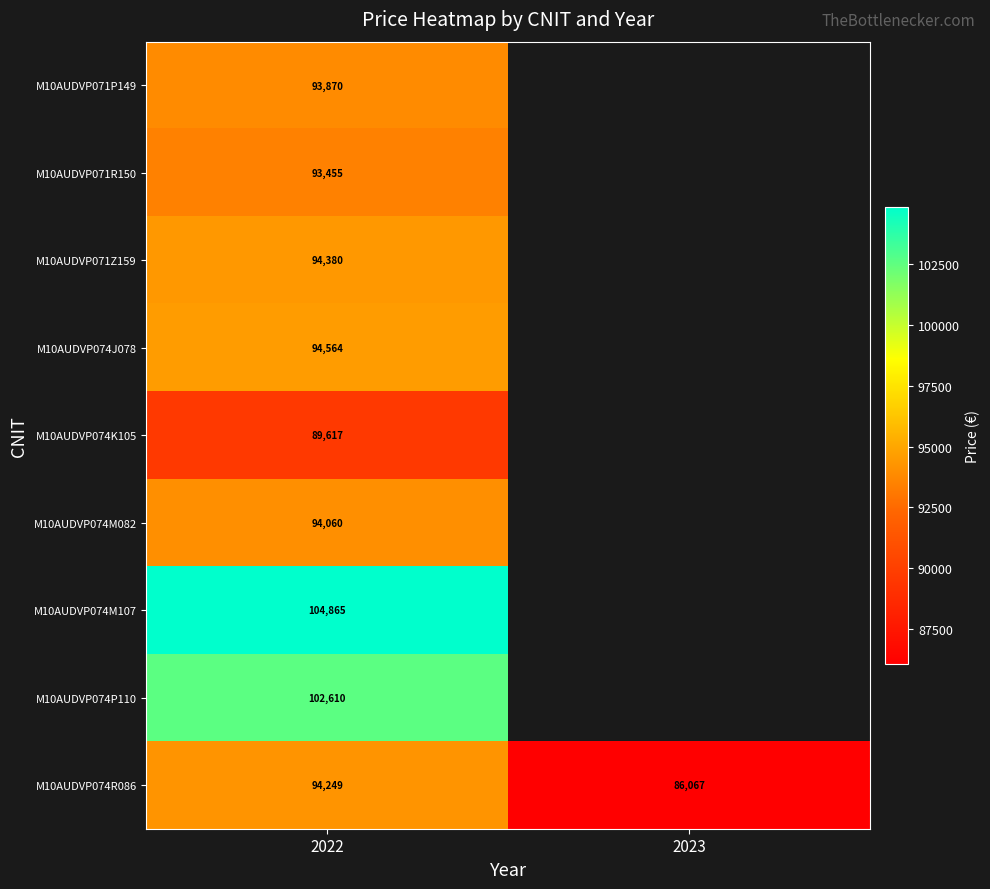

True or false: M10AUDVP074J078 has a value of 94564 at 2022.

True